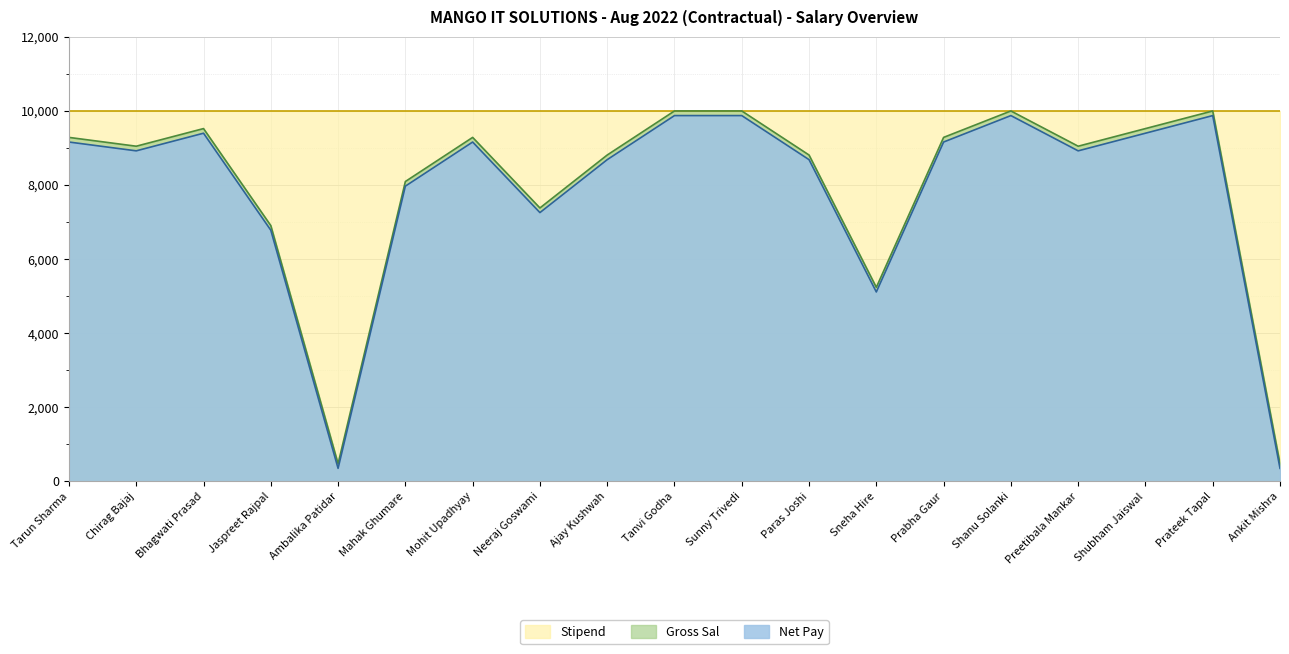

True or false: Net Pay has a value of 9784 at Jaspreet Rajpal.

False